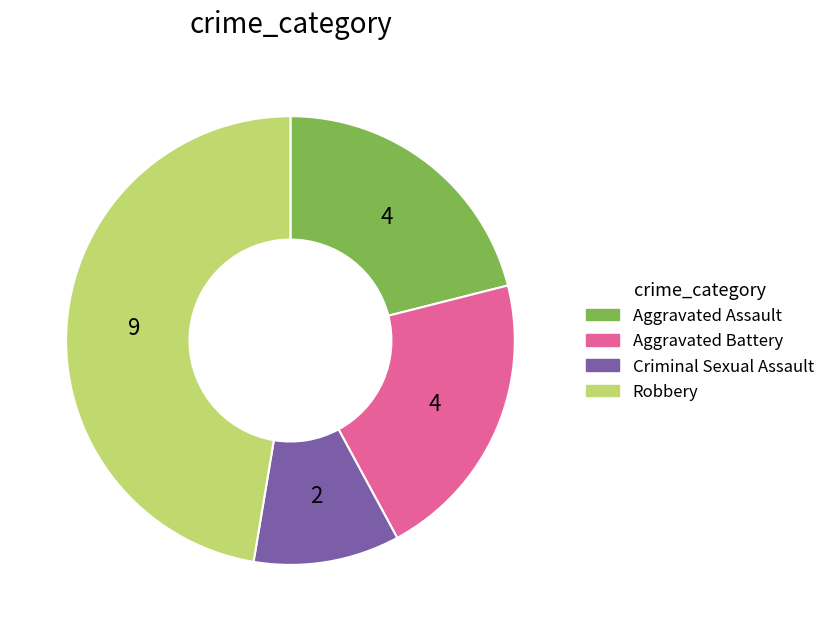

Approximately how many times larger is the value at Aggravated Battery compared to Aggravated Assault?

1.0